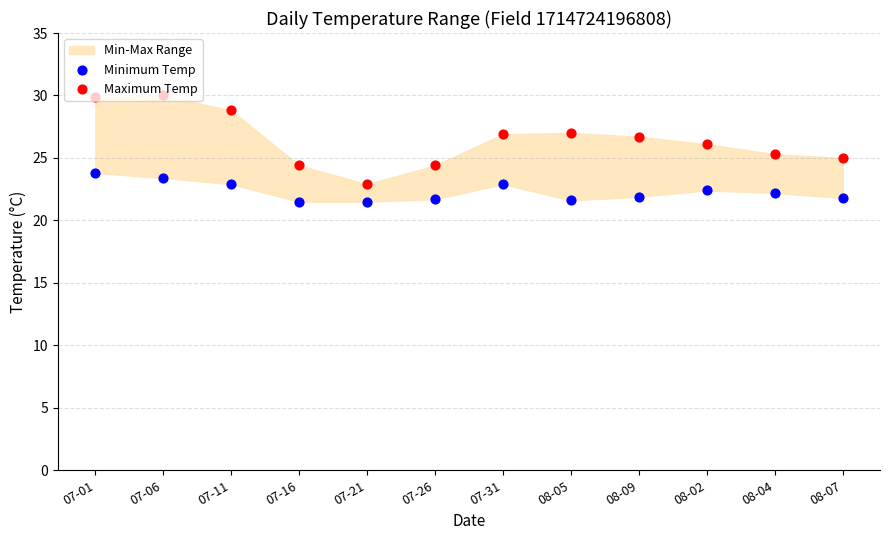

Which series has the largest total across all categories?

Maximum Temp